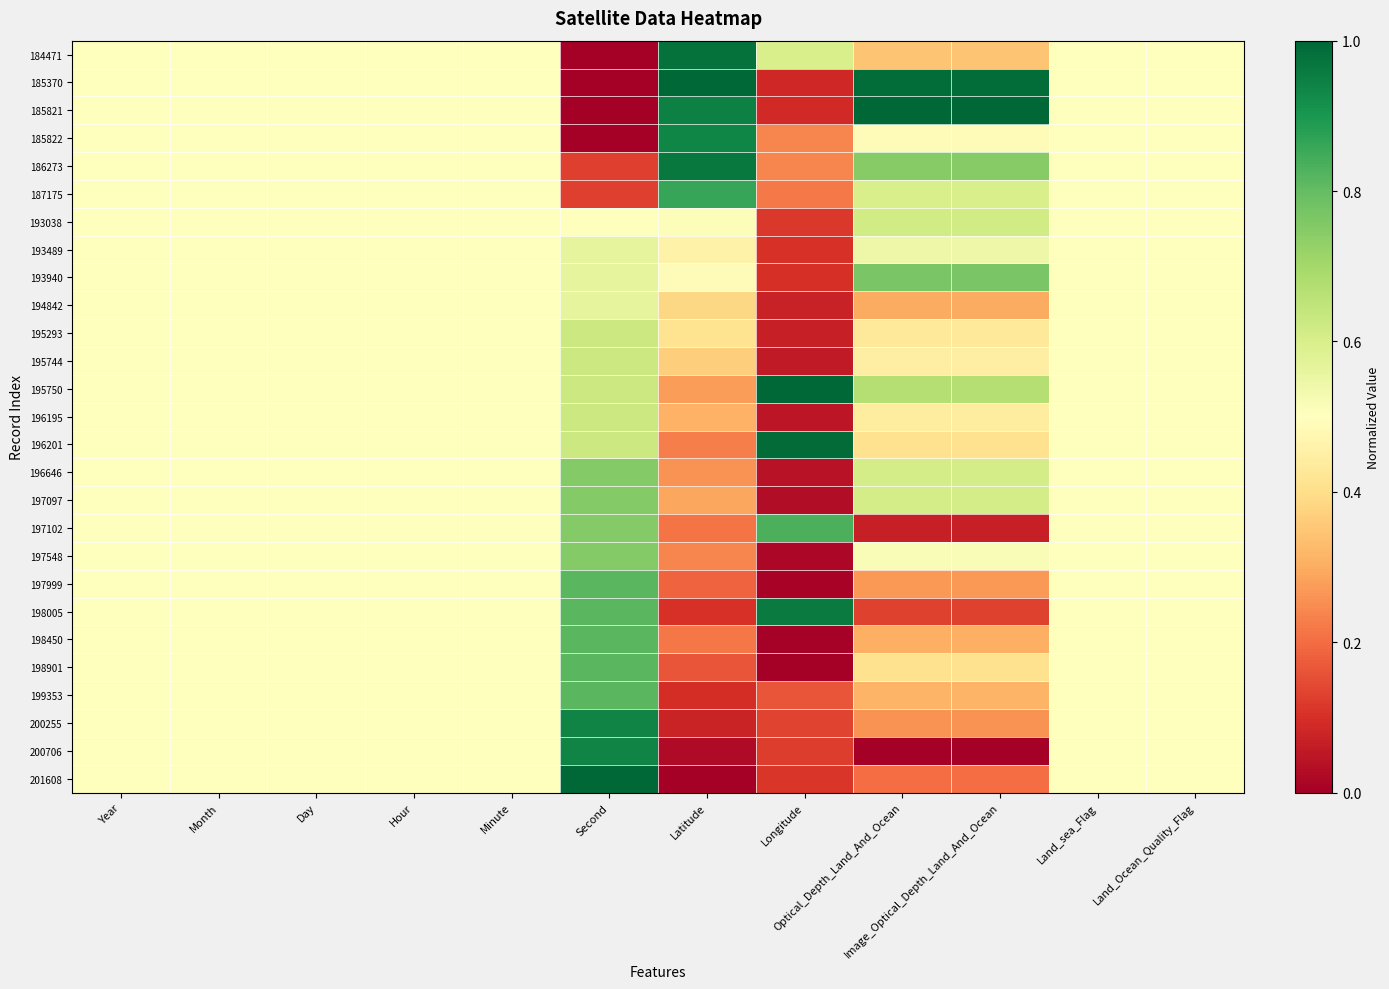

Reading right to left, what are all the values shown in this chart?

184471: Land_Ocean_Quality_Flag=0.5	Land_sea_Flag=0.5	Image_Optical_Depth_Land_And_Ocean=0.3	Optical_Depth_Land_And_Ocean=0.3	Longitude=0.6	Latitude=1.0	Second=0.0	Minute=0.5	Hour=0.5	Day=0.5	Month=0.5	Year=0.5
185370: Land_Ocean_Quality_Flag=0.5	Land_sea_Flag=0.5	Image_Optical_Depth_Land_And_Ocean=1.0	Optical_Depth_Land_And_Ocean=1.0	Longitude=0.1	Latitude=1.0	Second=0.0	Minute=0.5	Hour=0.5	Day=0.5	Month=0.5	Year=0.5
185821: Land_Ocean_Quality_Flag=0.5	Land_sea_Flag=0.5	Image_Optical_Depth_Land_And_Ocean=1.0	Optical_Depth_Land_And_Ocean=1.0	Longitude=0.1	Latitude=0.9	Second=0.0	Minute=0.5	Hour=0.5	Day=0.5	Month=0.5	Year=0.5
185822: Land_Ocean_Quality_Flag=0.5	Land_sea_Flag=0.5	Image_Optical_Depth_Land_And_Ocean=0.5	Optical_Depth_Land_And_Ocean=0.5	Longitude=0.2	Latitude=0.9	Second=0.0	Minute=0.5	Hour=0.5	Day=0.5	Month=0.5	Year=0.5
186273: Land_Ocean_Quality_Flag=0.5	Land_sea_Flag=0.5	Image_Optical_Depth_Land_And_Ocean=0.7	Optical_Depth_Land_And_Ocean=0.7	Longitude=0.2	Latitude=1.0	Second=0.1	Minute=0.5	Hour=0.5	Day=0.5	Month=0.5	Year=0.5
187175: Land_Ocean_Quality_Flag=0.5	Land_sea_Flag=0.5	Image_Optical_Depth_Land_And_Ocean=0.6	Optical_Depth_Land_And_Ocean=0.6	Longitude=0.2	Latitude=0.9	Second=0.1	Minute=0.5	Hour=0.5	Day=0.5	Month=0.5	Year=0.5
193038: Land_Ocean_Quality_Flag=0.5	Land_sea_Flag=0.5	Image_Optical_Depth_Land_And_Ocean=0.6	Optical_Depth_Land_And_Ocean=0.6	Longitude=0.1	Latitude=0.5	Second=0.5	Minute=0.5	Hour=0.5	Day=0.5	Month=0.5	Year=0.5
193489: Land_Ocean_Quality_Flag=0.5	Land_sea_Flag=0.5	Image_Optical_Depth_Land_And_Ocean=0.5	Optical_Depth_Land_And_Ocean=0.5	Longitude=0.1	Latitude=0.5	Second=0.6	Minute=0.5	Hour=0.5	Day=0.5	Month=0.5	Year=0.5
193940: Land_Ocean_Quality_Flag=0.5	Land_sea_Flag=0.5	Image_Optical_Depth_Land_And_Ocean=0.8	Optical_Depth_Land_And_Ocean=0.8	Longitude=0.1	Latitude=0.5	Second=0.6	Minute=0.5	Hour=0.5	Day=0.5	Month=0.5	Year=0.5
194842: Land_Ocean_Quality_Flag=0.5	Land_sea_Flag=0.5	Image_Optical_Depth_Land_And_Ocean=0.3	Optical_Depth_Land_And_Ocean=0.3	Longitude=0.1	Latitude=0.4	Second=0.6	Minute=0.5	Hour=0.5	Day=0.5	Month=0.5	Year=0.5
195293: Land_Ocean_Quality_Flag=0.5	Land_sea_Flag=0.5	Image_Optical_Depth_Land_And_Ocean=0.4	Optical_Depth_Land_And_Ocean=0.4	Longitude=0.1	Latitude=0.4	Second=0.6	Minute=0.5	Hour=0.5	Day=0.5	Month=0.5	Year=0.5
195744: Land_Ocean_Quality_Flag=0.5	Land_sea_Flag=0.5	Image_Optical_Depth_Land_And_Ocean=0.4	Optical_Depth_Land_And_Ocean=0.4	Longitude=0.1	Latitude=0.4	Second=0.6	Minute=0.5	Hour=0.5	Day=0.5	Month=0.5	Year=0.5
195750: Land_Ocean_Quality_Flag=0.5	Land_sea_Flag=0.5	Image_Optical_Depth_Land_And_Ocean=0.7	Optical_Depth_Land_And_Ocean=0.7	Longitude=1.0	Latitude=0.3	Second=0.6	Minute=0.5	Hour=0.5	Day=0.5	Month=0.5	Year=0.5
196195: Land_Ocean_Quality_Flag=0.5	Land_sea_Flag=0.5	Image_Optical_Depth_Land_And_Ocean=0.4	Optical_Depth_Land_And_Ocean=0.4	Longitude=0.0	Latitude=0.3	Second=0.6	Minute=0.5	Hour=0.5	Day=0.5	Month=0.5	Year=0.5
196201: Land_Ocean_Quality_Flag=0.5	Land_sea_Flag=0.5	Image_Optical_Depth_Land_And_Ocean=0.4	Optical_Depth_Land_And_Ocean=0.4	Longitude=1.0	Latitude=0.2	Second=0.6	Minute=0.5	Hour=0.5	Day=0.5	Month=0.5	Year=0.5
196646: Land_Ocean_Quality_Flag=0.5	Land_sea_Flag=0.5	Image_Optical_Depth_Land_And_Ocean=0.6	Optical_Depth_Land_And_Ocean=0.6	Longitude=0.0	Latitude=0.3	Second=0.8	Minute=0.5	Hour=0.5	Day=0.5	Month=0.5	Year=0.5
197097: Land_Ocean_Quality_Flag=0.5	Land_sea_Flag=0.5	Image_Optical_Depth_Land_And_Ocean=0.6	Optical_Depth_Land_And_Ocean=0.6	Longitude=0.0	Latitude=0.3	Second=0.8	Minute=0.5	Hour=0.5	Day=0.5	Month=0.5	Year=0.5
197102: Land_Ocean_Quality_Flag=0.5	Land_sea_Flag=0.5	Image_Optical_Depth_Land_And_Ocean=0.1	Optical_Depth_Land_And_Ocean=0.1	Longitude=0.8	Latitude=0.2	Second=0.8	Minute=0.5	Hour=0.5	Day=0.5	Month=0.5	Year=0.5
197548: Land_Ocean_Quality_Flag=0.5	Land_sea_Flag=0.5	Image_Optical_Depth_Land_And_Ocean=0.5	Optical_Depth_Land_And_Ocean=0.5	Longitude=0.0	Latitude=0.2	Second=0.8	Minute=0.5	Hour=0.5	Day=0.5	Month=0.5	Year=0.5
197999: Land_Ocean_Quality_Flag=0.5	Land_sea_Flag=0.5	Image_Optical_Depth_Land_And_Ocean=0.3	Optical_Depth_Land_And_Ocean=0.3	Longitude=0.0	Latitude=0.2	Second=0.8	Minute=0.5	Hour=0.5	Day=0.5	Month=0.5	Year=0.5
198005: Land_Ocean_Quality_Flag=0.5	Land_sea_Flag=0.5	Image_Optical_Depth_Land_And_Ocean=0.1	Optical_Depth_Land_And_Ocean=0.1	Longitude=1.0	Latitude=0.1	Second=0.8	Minute=0.5	Hour=0.5	Day=0.5	Month=0.5	Year=0.5
198450: Land_Ocean_Quality_Flag=0.5	Land_sea_Flag=0.5	Image_Optical_Depth_Land_And_Ocean=0.3	Optical_Depth_Land_And_Ocean=0.3	Longitude=0.0	Latitude=0.2	Second=0.8	Minute=0.5	Hour=0.5	Day=0.5	Month=0.5	Year=0.5
198901: Land_Ocean_Quality_Flag=0.5	Land_sea_Flag=0.5	Image_Optical_Depth_Land_And_Ocean=0.4	Optical_Depth_Land_And_Ocean=0.4	Longitude=0.0	Latitude=0.2	Second=0.8	Minute=0.5	Hour=0.5	Day=0.5	Month=0.5	Year=0.5
199353: Land_Ocean_Quality_Flag=0.5	Land_sea_Flag=0.5	Image_Optical_Depth_Land_And_Ocean=0.3	Optical_Depth_Land_And_Ocean=0.3	Longitude=0.2	Latitude=0.1	Second=0.8	Minute=0.5	Hour=0.5	Day=0.5	Month=0.5	Year=0.5
200255: Land_Ocean_Quality_Flag=0.5	Land_sea_Flag=0.5	Image_Optical_Depth_Land_And_Ocean=0.3	Optical_Depth_Land_And_Ocean=0.3	Longitude=0.1	Latitude=0.1	Second=0.9	Minute=0.5	Hour=0.5	Day=0.5	Month=0.5	Year=0.5
200706: Land_Ocean_Quality_Flag=0.5	Land_sea_Flag=0.5	Image_Optical_Depth_Land_And_Ocean=0.0	Optical_Depth_Land_And_Ocean=0.0	Longitude=0.1	Latitude=0.0	Second=0.9	Minute=0.5	Hour=0.5	Day=0.5	Month=0.5	Year=0.5
201608: Land_Ocean_Quality_Flag=0.5	Land_sea_Flag=0.5	Image_Optical_Depth_Land_And_Ocean=0.2	Optical_Depth_Land_And_Ocean=0.2	Longitude=0.1	Latitude=0.0	Second=1.0	Minute=0.5	Hour=0.5	Day=0.5	Month=0.5	Year=0.5